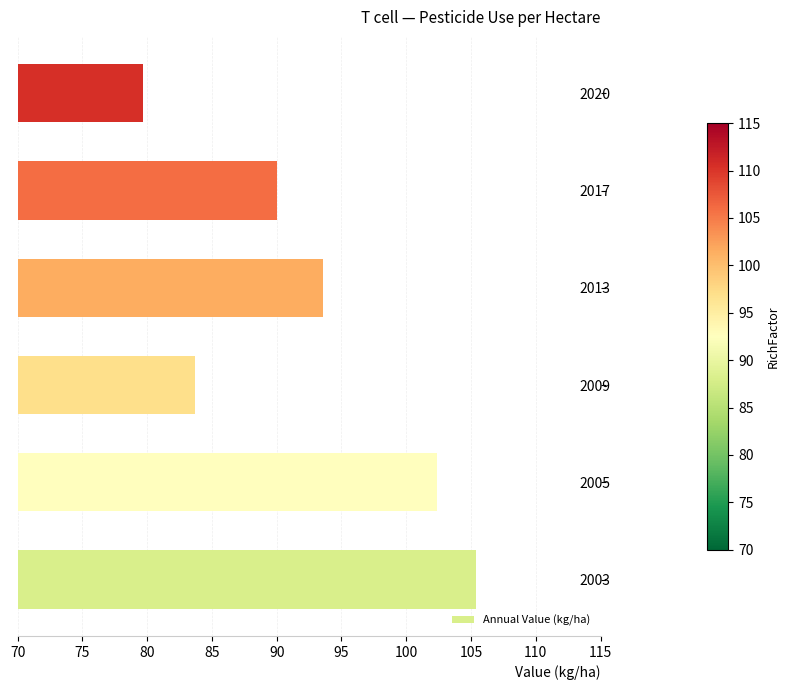

Which label corresponds to the smallest value in the chart?

2020